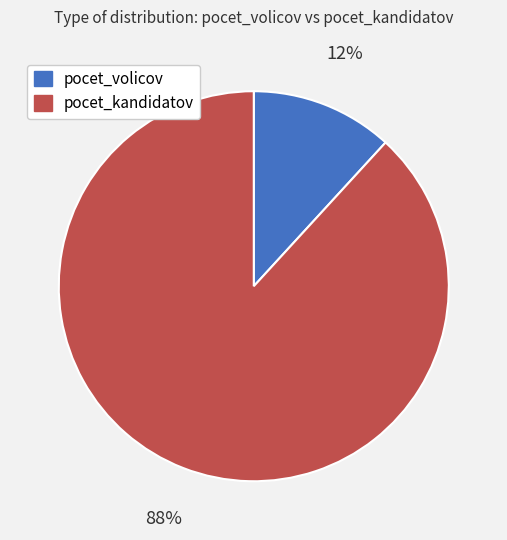

To the nearest percent, what is the difference between the largest and smallest slice percentages?

76%